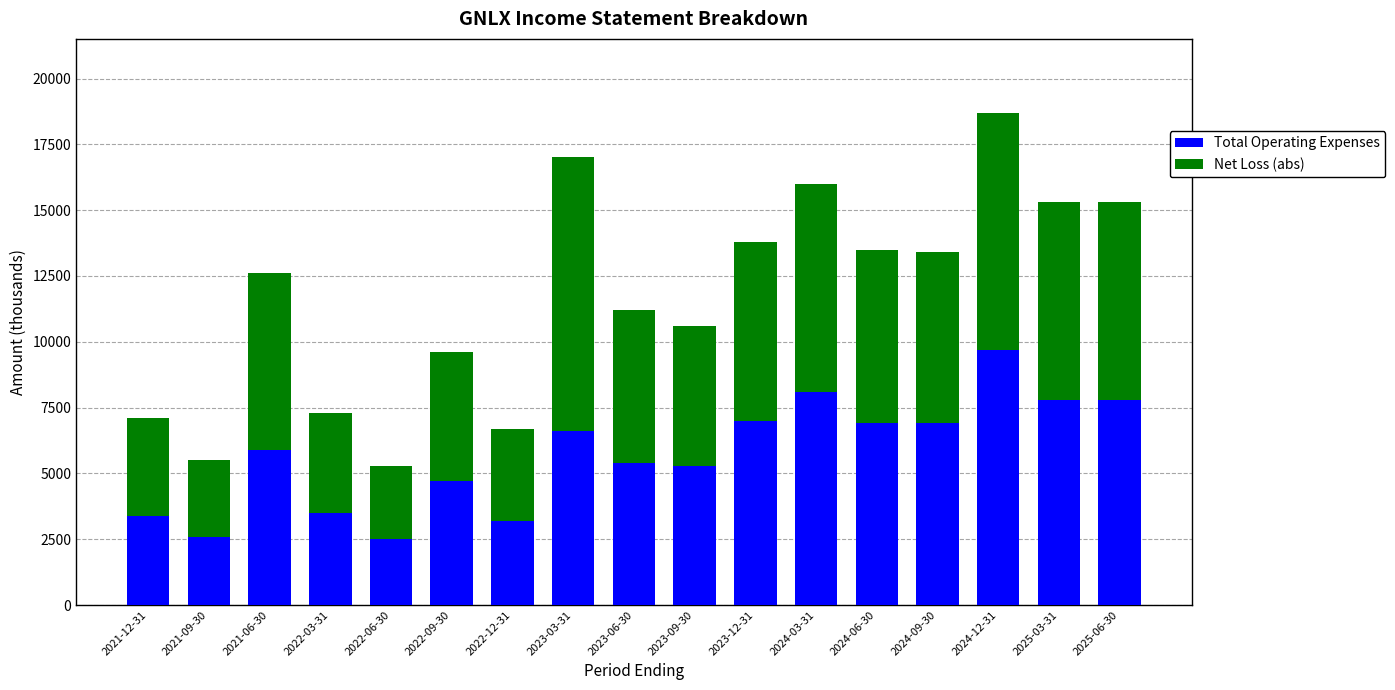

What is the total value across all series at 2025-03-31?

15300